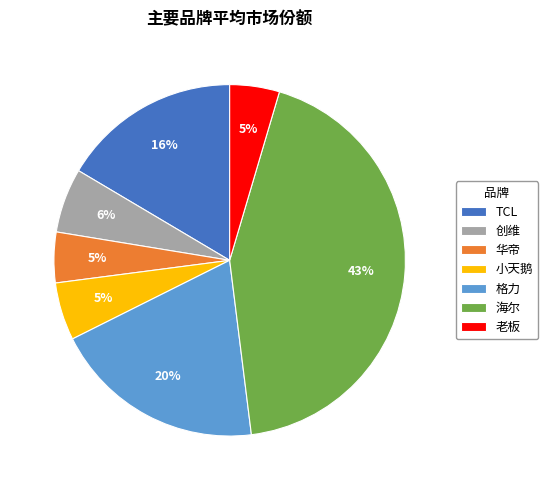

Is it true that 小天鹅 is 5% of the pie?

True